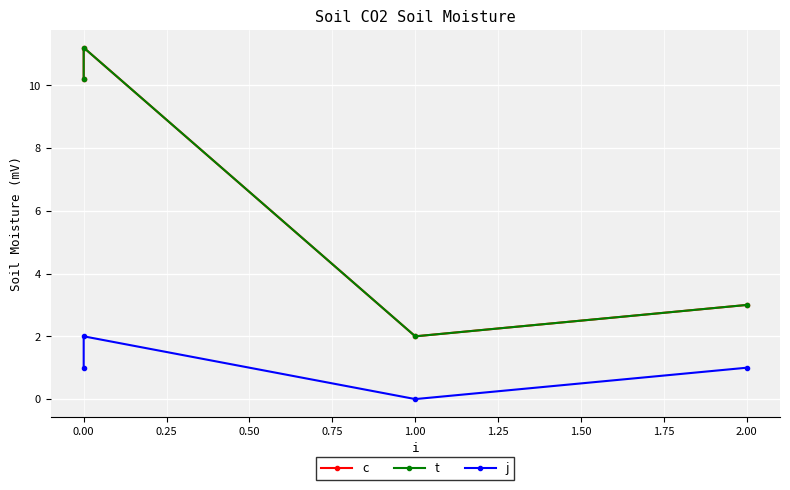

How many interior local peaks does the c series have?

1